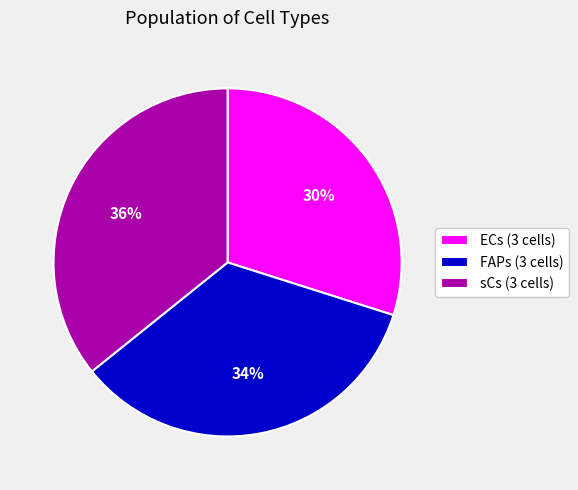

Which slice is the smallest?

ECs (3 cells)